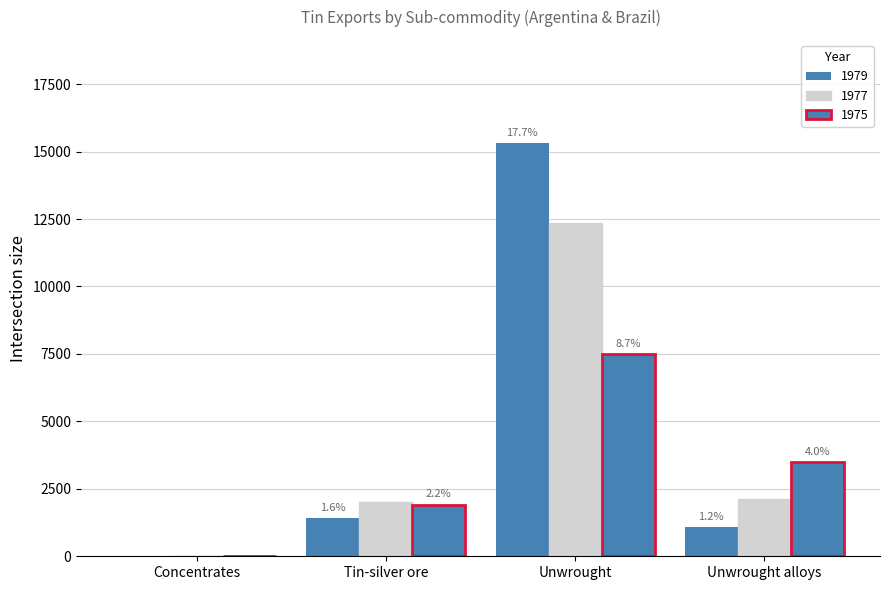

Are the bars horizontal?

No